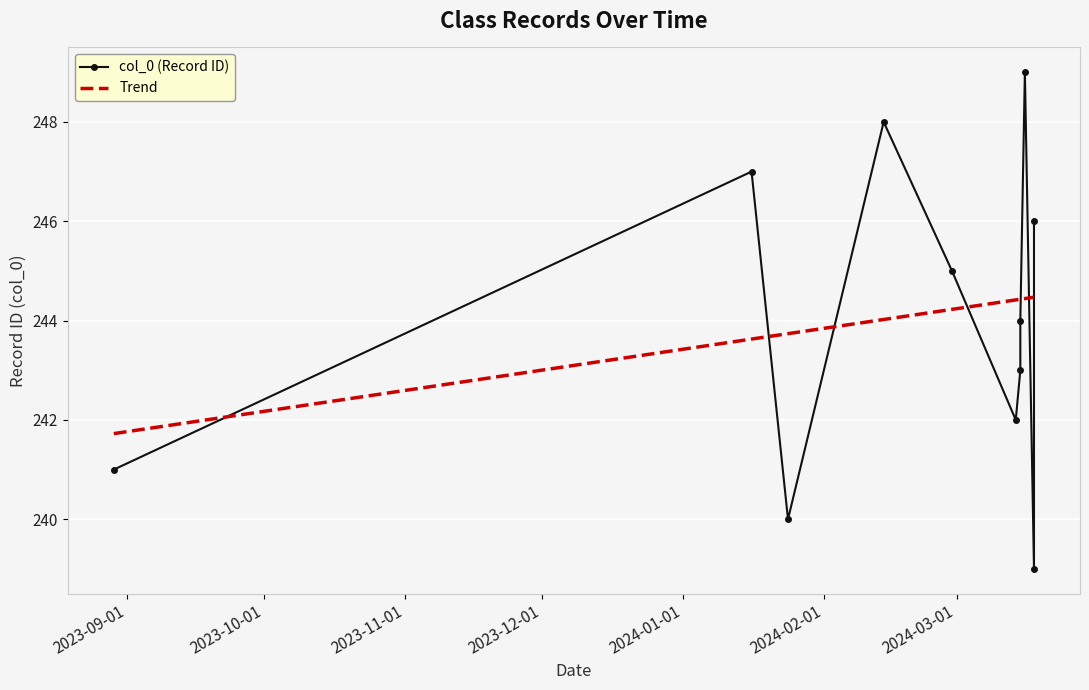

At which category does the chart reach its peak across all series?

2024-03-16